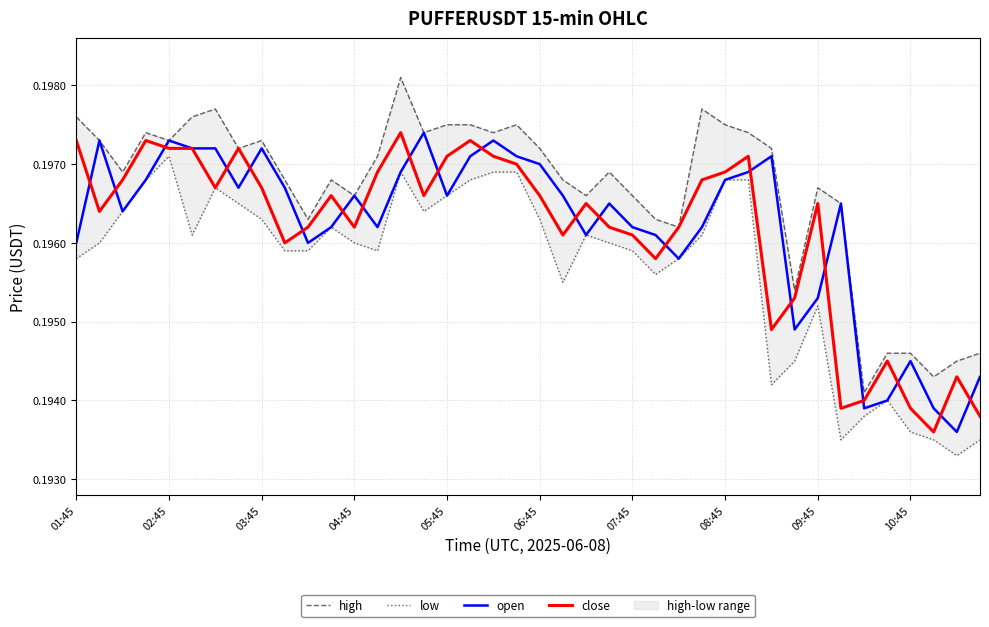

The open series shows 0.2 at 10. True or false?

True